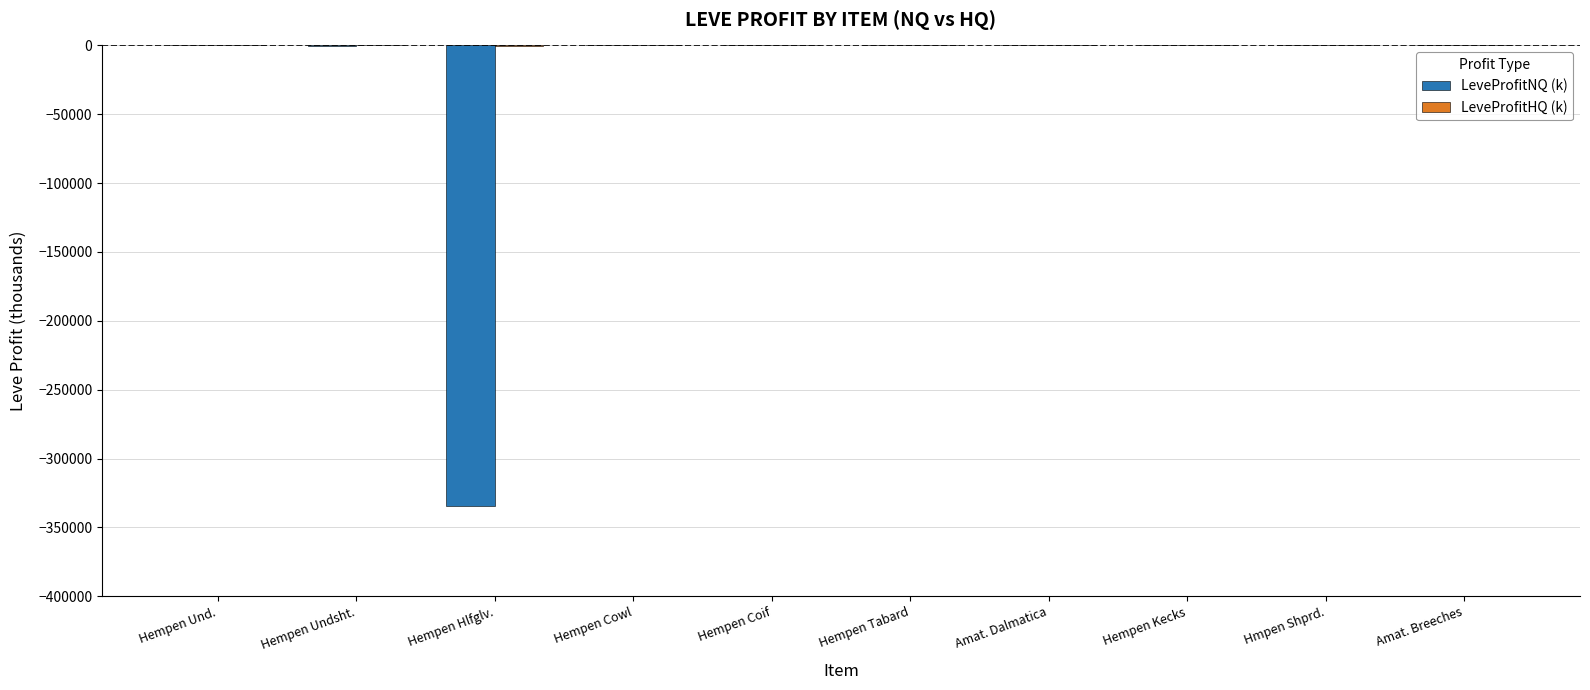

Between Hempen Hlfglv. and Hempen Cowl, which series saw the biggest shift?

LeveProfitNQ (k)